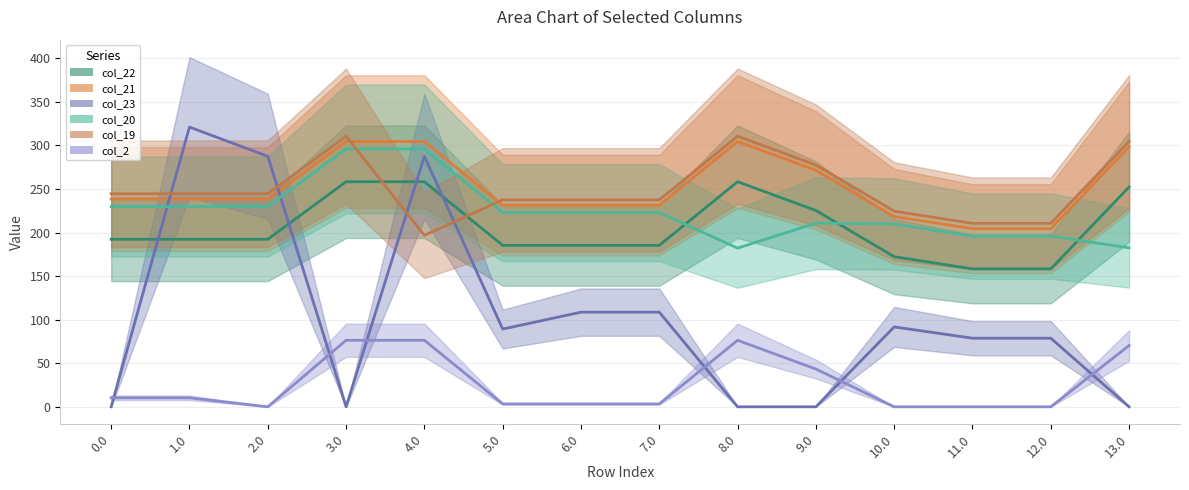

Is it true that col_21 equals 113.8 at 9.0?

False